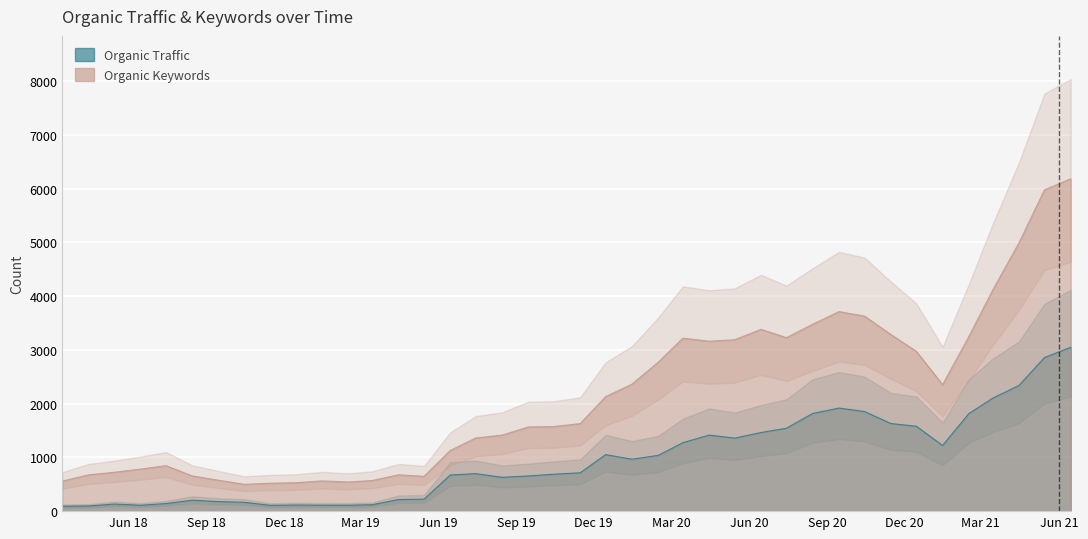

True or false: Organic Traffic and Organic Keywords cross at least once.

False